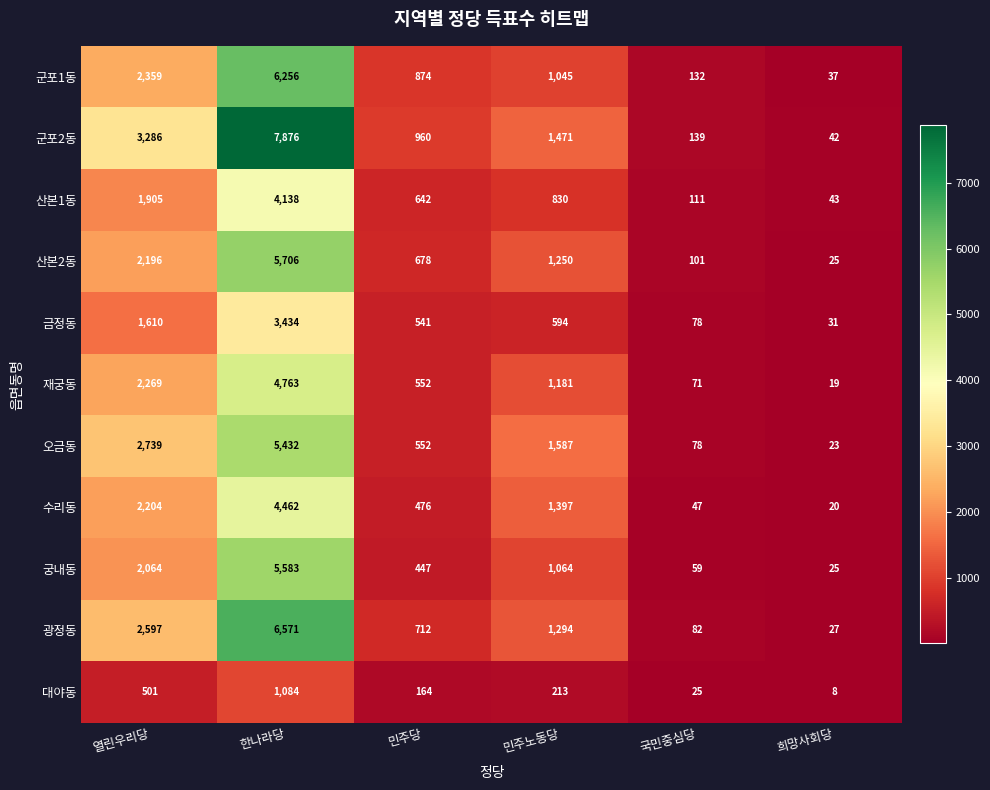

Count the number of data series in this chart.

11